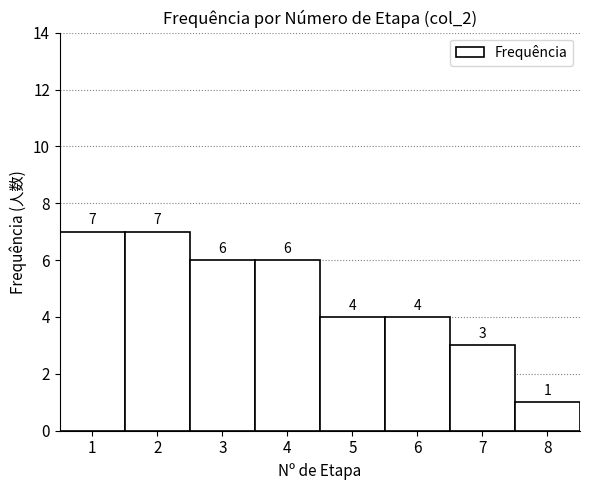

Reading left to right, list every bar in this chart as the range it spans on the x-axis followed by its height.

0.5 to 1.5: 7
1.5 to 2.5: 7
2.5 to 3.5: 6
3.5 to 4.5: 6
4.5 to 5.5: 4
5.5 to 6.5: 4
6.5 to 7.5: 3
7.5 to 8.5: 1